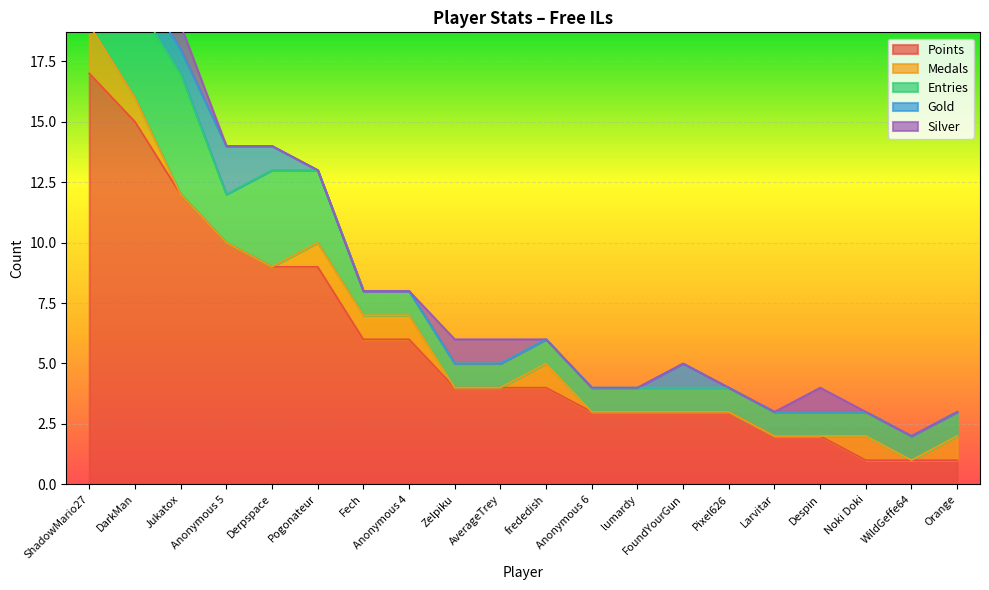

Which category has the highest value in the Gold series?

Anonymous 5